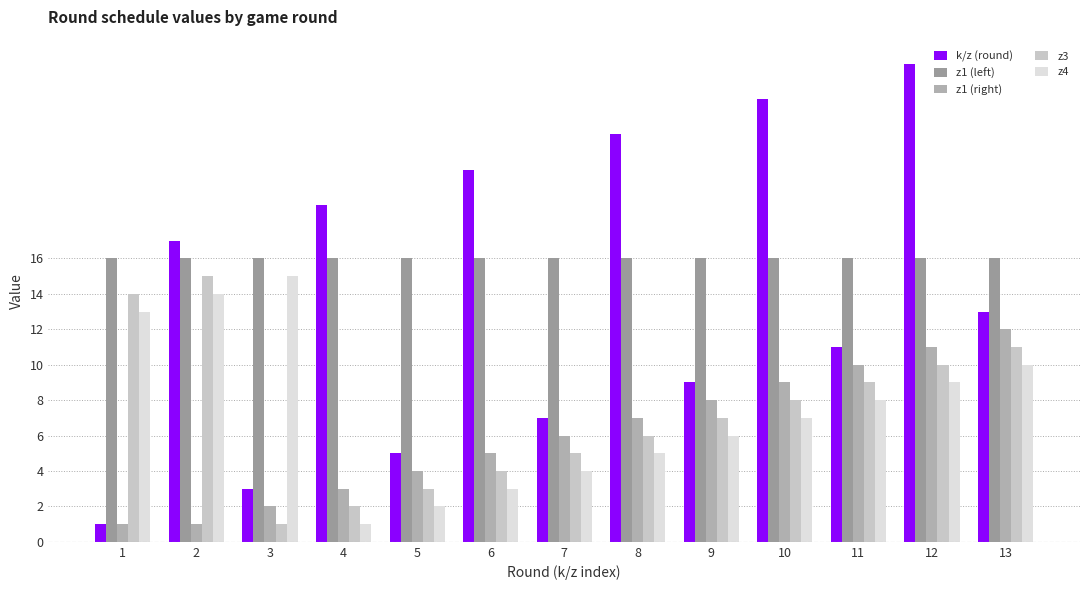

How many bars are there in total?

65